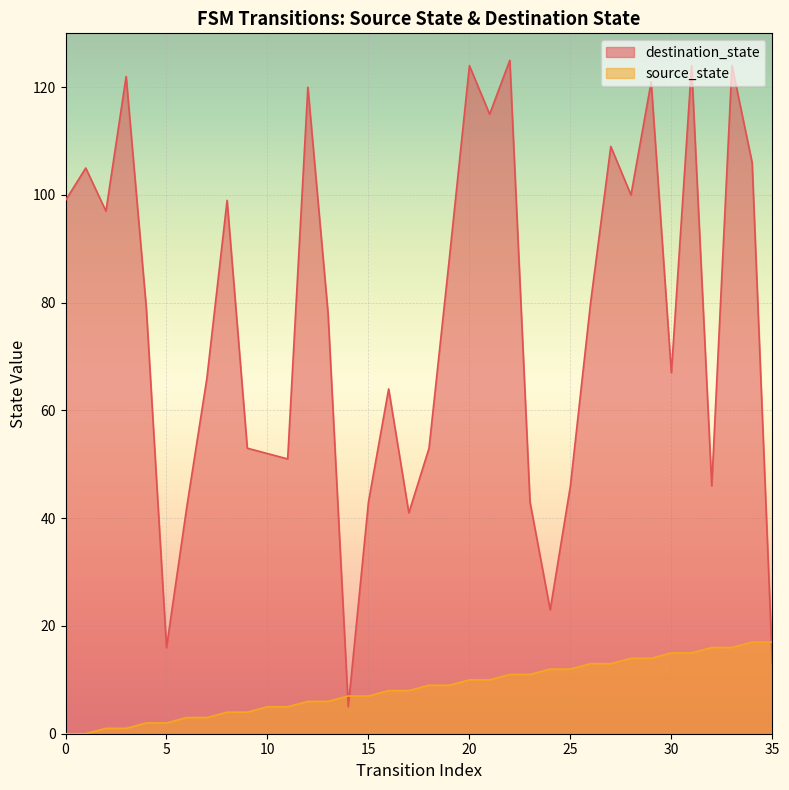

Where is source_state nearest to the value 8?

16